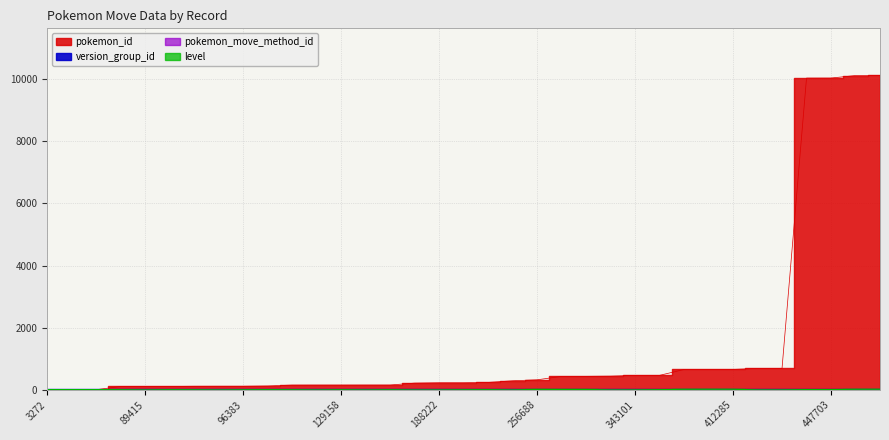

What is the approximate value of pokemon_move_method_id at 5118?

1